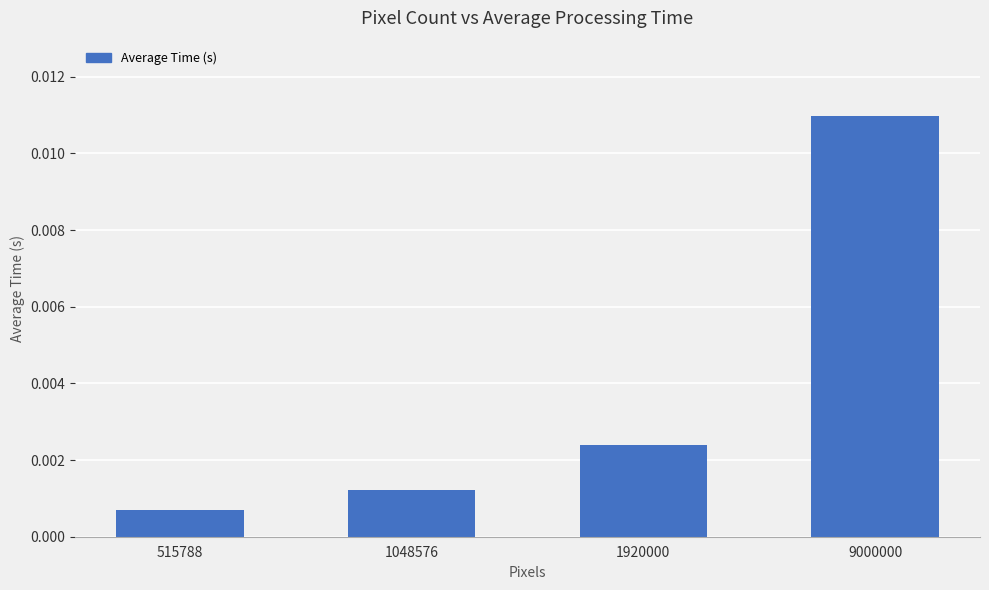

List the labels in order of value, smallest first.

515788, 1048576, 1920000, 9000000